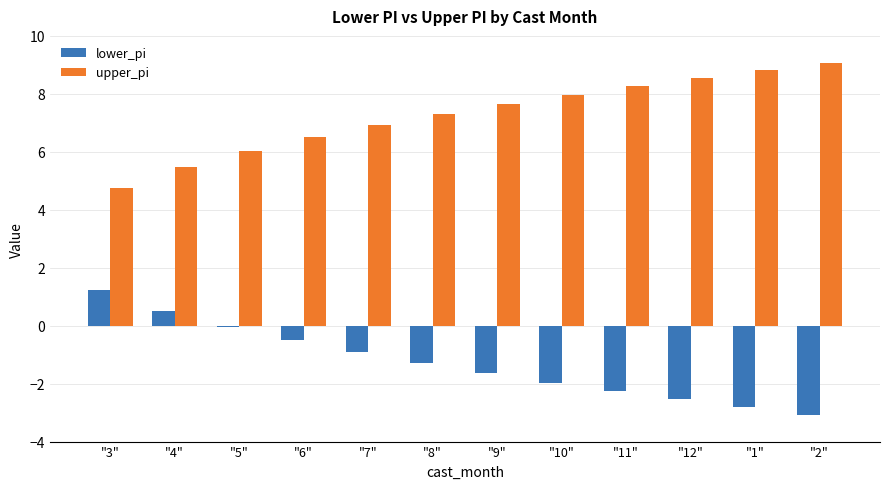

How many groups of bars are there?

12